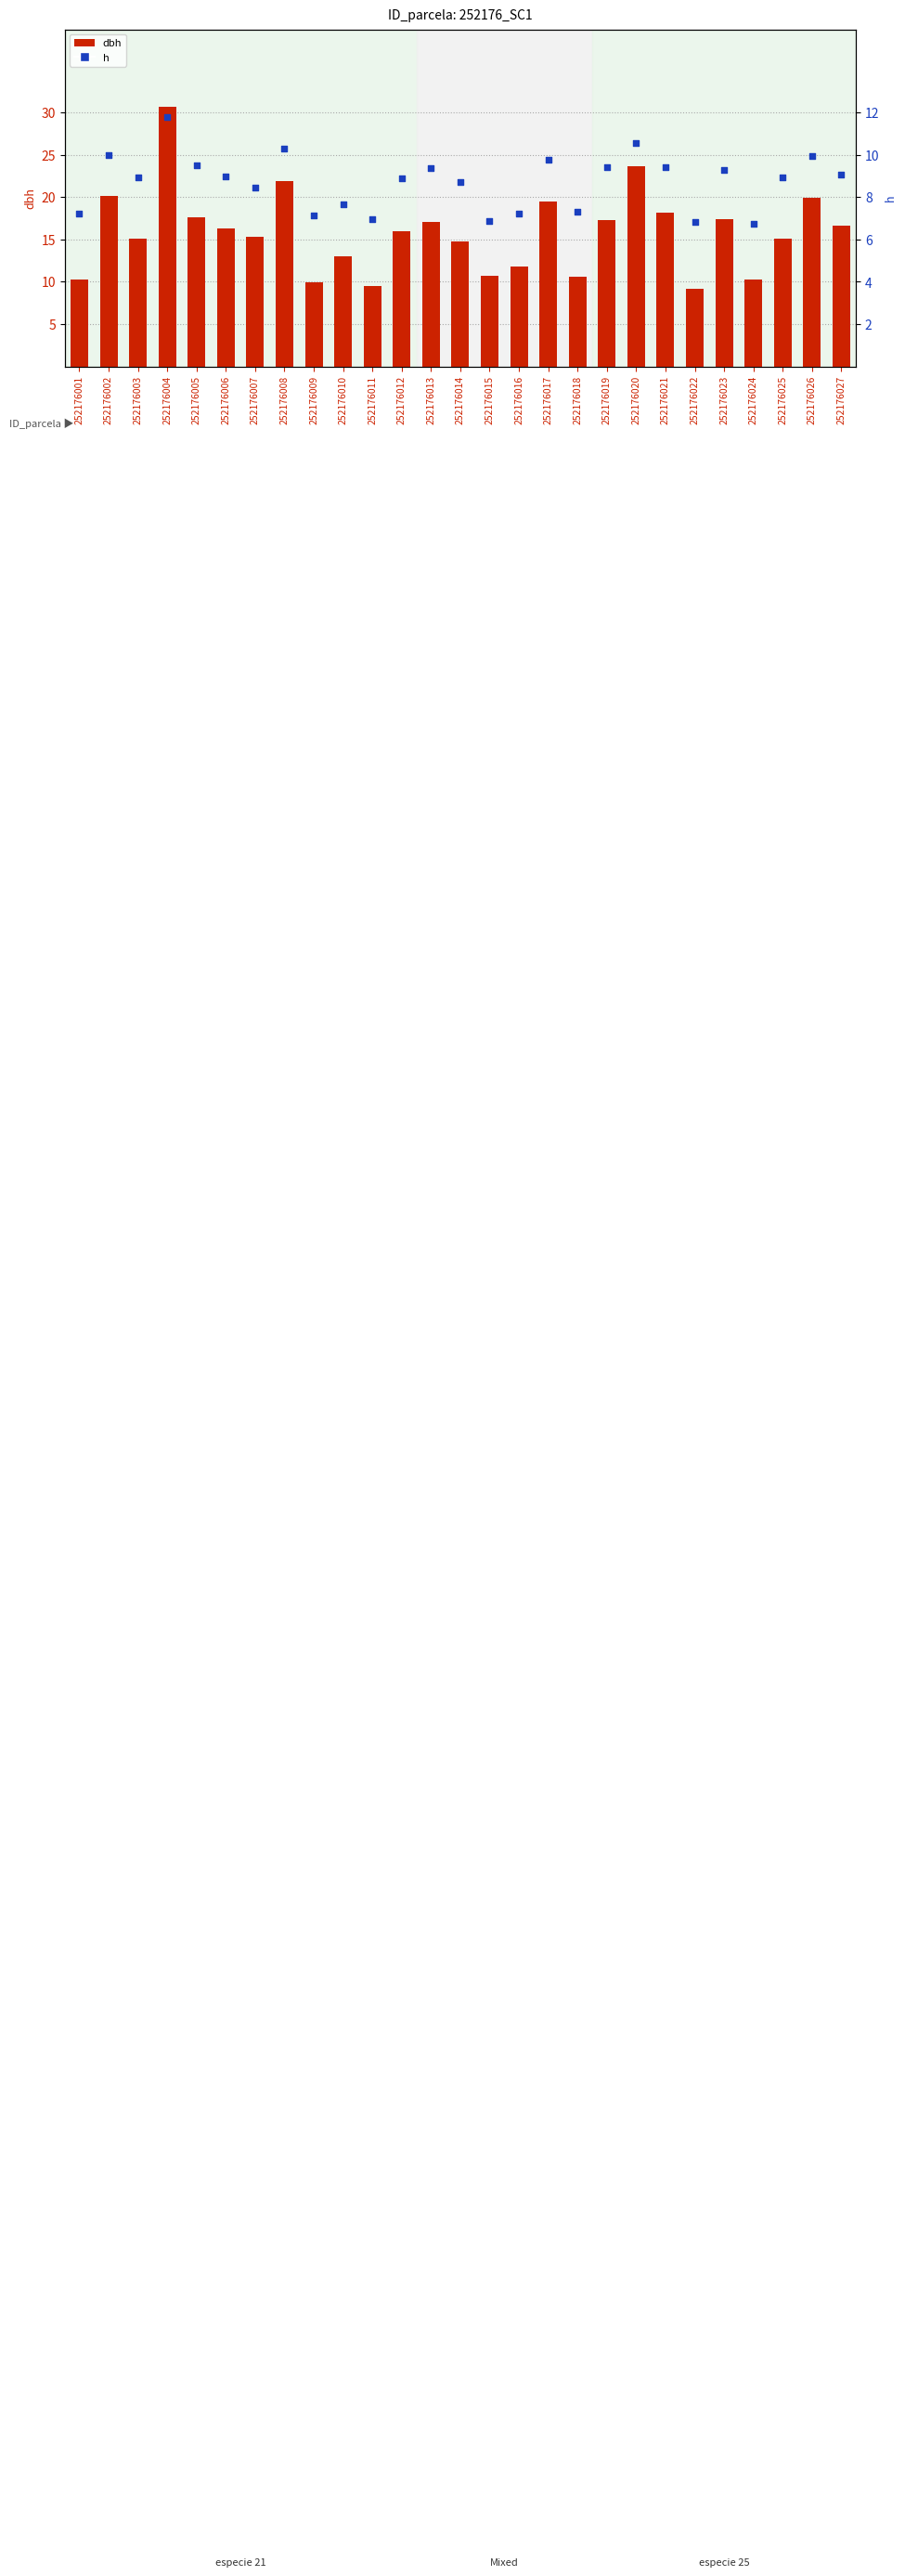

Which series reaches the minimum Y coordinate?

h